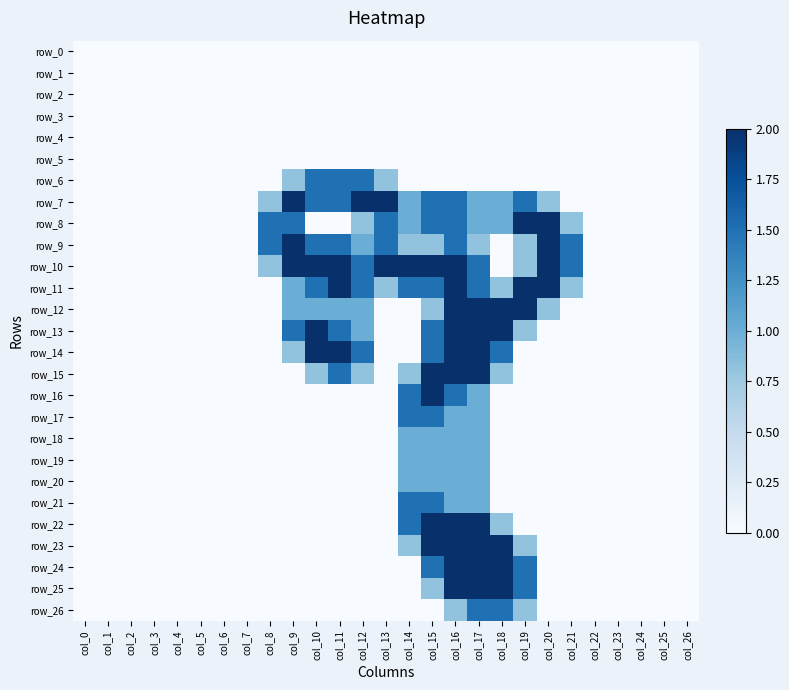

Reading left to right, list all the values displayed in this chart.

row_0: 0.0	0.0	0.0	0.0	0.0	0.0	0.0	0.0	0.0	0.0	0.0	0.0	0.0	0.0	0.0	0.0	0.0	0.0	0.0	0.0	0.0	0.0	0.0	0.0	0.0	0.0	0.0
row_1: 0.0	0.0	0.0	0.0	0.0	0.0	0.0	0.0	0.0	0.0	0.0	0.0	0.0	0.0	0.0	0.0	0.0	0.0	0.0	0.0	0.0	0.0	0.0	0.0	0.0	0.0	0.0
row_2: 0.0	0.0	0.0	0.0	0.0	0.0	0.0	0.0	0.0	0.0	0.0	0.0	0.0	0.0	0.0	0.0	0.0	0.0	0.0	0.0	0.0	0.0	0.0	0.0	0.0	0.0	0.0
row_3: 0.0	0.0	0.0	0.0	0.0	0.0	0.0	0.0	0.0	0.0	0.0	0.0	0.0	0.0	0.0	0.0	0.0	0.0	0.0	0.0	0.0	0.0	0.0	0.0	0.0	0.0	0.0
row_4: 0.0	0.0	0.0	0.0	0.0	0.0	0.0	0.0	0.0	0.0	0.0	0.0	0.0	0.0	0.0	0.0	0.0	0.0	0.0	0.0	0.0	0.0	0.0	0.0	0.0	0.0	0.0
row_5: 0.0	0.0	0.0	0.0	0.0	0.0	0.0	0.0	0.0	0.0	0.0	0.0	0.0	0.0	0.0	0.0	0.0	0.0	0.0	0.0	0.0	0.0	0.0	0.0	0.0	0.0	0.0
row_6: 0.0	0.0	0.0	0.0	0.0	0.0	0.0	0.0	0.0	0.8	1.5	1.5	1.5	0.8	0.0	0.0	0.0	0.0	0.0	0.0	0.0	0.0	0.0	0.0	0.0	0.0	0.0
row_7: 0.0	0.0	0.0	0.0	0.0	0.0	0.0	0.0	0.8	2.0	1.5	1.5	2.0	2.0	1.0	1.5	1.5	1.0	1.0	1.5	0.8	0.0	0.0	0.0	0.0	0.0	0.0
row_8: 0.0	0.0	0.0	0.0	0.0	0.0	0.0	0.0	1.5	1.5	0.0	0.0	0.8	1.5	1.0	1.5	1.5	1.0	1.0	2.0	2.0	0.8	0.0	0.0	0.0	0.0	0.0
row_9: 0.0	0.0	0.0	0.0	0.0	0.0	0.0	0.0	1.5	2.0	1.5	1.5	1.0	1.5	0.8	0.8	1.5	0.8	0.0	0.8	2.0	1.5	0.0	0.0	0.0	0.0	0.0
row_10: 0.0	0.0	0.0	0.0	0.0	0.0	0.0	0.0	0.8	2.0	2.0	2.0	1.5	2.0	2.0	2.0	2.0	1.5	0.0	0.8	2.0	1.5	0.0	0.0	0.0	0.0	0.0
row_11: 0.0	0.0	0.0	0.0	0.0	0.0	0.0	0.0	0.0	1.0	1.5	2.0	1.5	0.8	1.5	1.5	2.0	1.5	0.8	2.0	2.0	0.8	0.0	0.0	0.0	0.0	0.0
row_12: 0.0	0.0	0.0	0.0	0.0	0.0	0.0	0.0	0.0	1.0	1.0	1.0	1.0	0.0	0.0	0.8	2.0	2.0	2.0	2.0	0.8	0.0	0.0	0.0	0.0	0.0	0.0
row_13: 0.0	0.0	0.0	0.0	0.0	0.0	0.0	0.0	0.0	1.5	2.0	1.5	1.0	0.0	0.0	1.5	2.0	2.0	2.0	0.8	0.0	0.0	0.0	0.0	0.0	0.0	0.0
row_14: 0.0	0.0	0.0	0.0	0.0	0.0	0.0	0.0	0.0	0.8	2.0	2.0	1.5	0.0	0.0	1.5	2.0	2.0	1.5	0.0	0.0	0.0	0.0	0.0	0.0	0.0	0.0
row_15: 0.0	0.0	0.0	0.0	0.0	0.0	0.0	0.0	0.0	0.0	0.8	1.5	0.8	0.0	0.8	2.0	2.0	2.0	0.8	0.0	0.0	0.0	0.0	0.0	0.0	0.0	0.0
row_16: 0.0	0.0	0.0	0.0	0.0	0.0	0.0	0.0	0.0	0.0	0.0	0.0	0.0	0.0	1.5	2.0	1.5	1.0	0.0	0.0	0.0	0.0	0.0	0.0	0.0	0.0	0.0
row_17: 0.0	0.0	0.0	0.0	0.0	0.0	0.0	0.0	0.0	0.0	0.0	0.0	0.0	0.0	1.5	1.5	1.0	1.0	0.0	0.0	0.0	0.0	0.0	0.0	0.0	0.0	0.0
row_18: 0.0	0.0	0.0	0.0	0.0	0.0	0.0	0.0	0.0	0.0	0.0	0.0	0.0	0.0	1.0	1.0	1.0	1.0	0.0	0.0	0.0	0.0	0.0	0.0	0.0	0.0	0.0
row_19: 0.0	0.0	0.0	0.0	0.0	0.0	0.0	0.0	0.0	0.0	0.0	0.0	0.0	0.0	1.0	1.0	1.0	1.0	0.0	0.0	0.0	0.0	0.0	0.0	0.0	0.0	0.0
row_20: 0.0	0.0	0.0	0.0	0.0	0.0	0.0	0.0	0.0	0.0	0.0	0.0	0.0	0.0	1.0	1.0	1.0	1.0	0.0	0.0	0.0	0.0	0.0	0.0	0.0	0.0	0.0
row_21: 0.0	0.0	0.0	0.0	0.0	0.0	0.0	0.0	0.0	0.0	0.0	0.0	0.0	0.0	1.5	1.5	1.0	1.0	0.0	0.0	0.0	0.0	0.0	0.0	0.0	0.0	0.0
row_22: 0.0	0.0	0.0	0.0	0.0	0.0	0.0	0.0	0.0	0.0	0.0	0.0	0.0	0.0	1.5	2.0	2.0	2.0	0.8	0.0	0.0	0.0	0.0	0.0	0.0	0.0	0.0
row_23: 0.0	0.0	0.0	0.0	0.0	0.0	0.0	0.0	0.0	0.0	0.0	0.0	0.0	0.0	0.8	2.0	2.0	2.0	2.0	0.8	0.0	0.0	0.0	0.0	0.0	0.0	0.0
row_24: 0.0	0.0	0.0	0.0	0.0	0.0	0.0	0.0	0.0	0.0	0.0	0.0	0.0	0.0	0.0	1.5	2.0	2.0	2.0	1.5	0.0	0.0	0.0	0.0	0.0	0.0	0.0
row_25: 0.0	0.0	0.0	0.0	0.0	0.0	0.0	0.0	0.0	0.0	0.0	0.0	0.0	0.0	0.0	0.8	2.0	2.0	2.0	1.5	0.0	0.0	0.0	0.0	0.0	0.0	0.0
row_26: 0.0	0.0	0.0	0.0	0.0	0.0	0.0	0.0	0.0	0.0	0.0	0.0	0.0	0.0	0.0	0.0	0.8	1.5	1.5	0.8	0.0	0.0	0.0	0.0	0.0	0.0	0.0